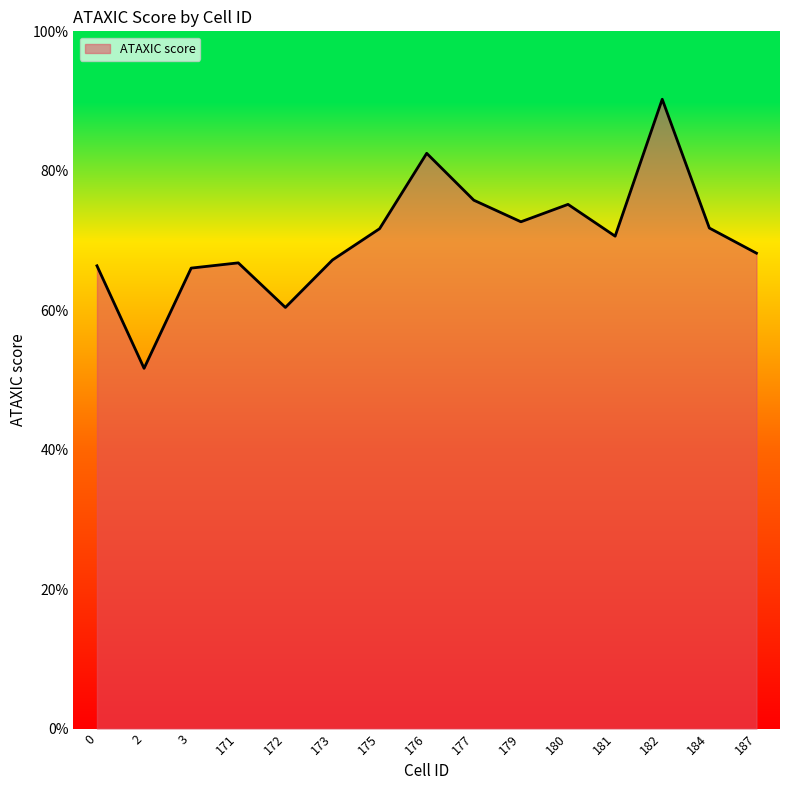

Which category has the lowest value across all series?

2